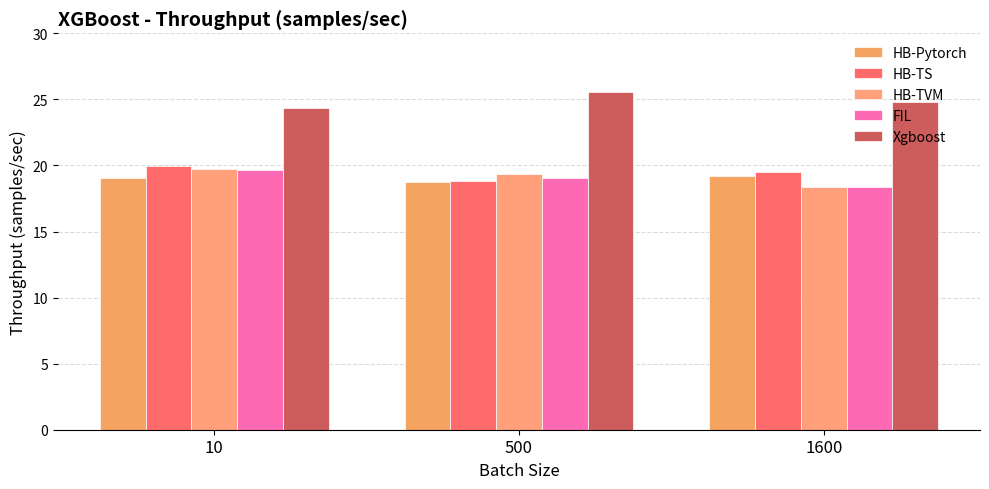

What is the value of the FIL bar at the 3rd from the left?

18.3